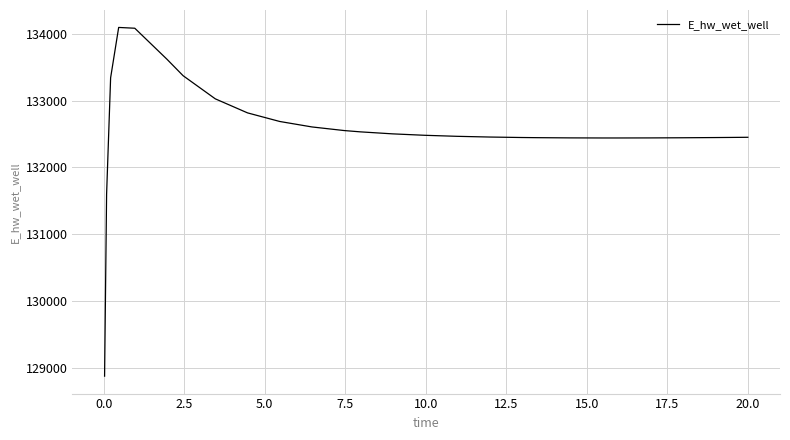

What is the smallest value displayed?

128872.5